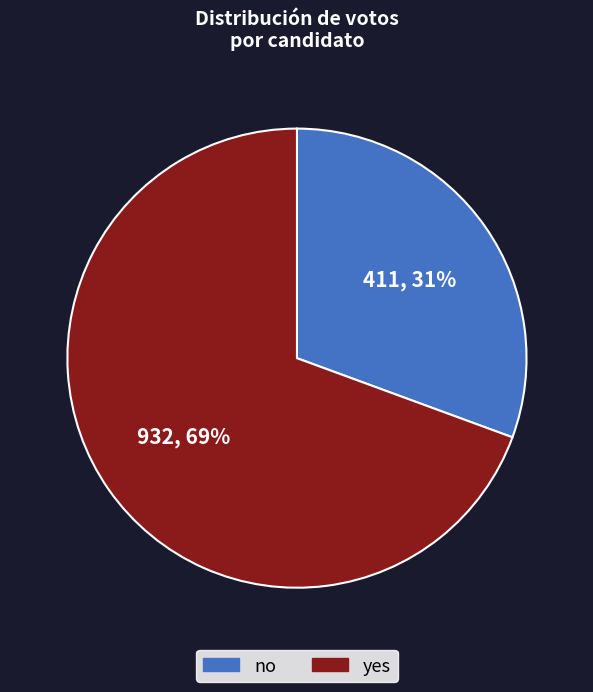

The yes slice represents 69% of the pie. True or false?

True